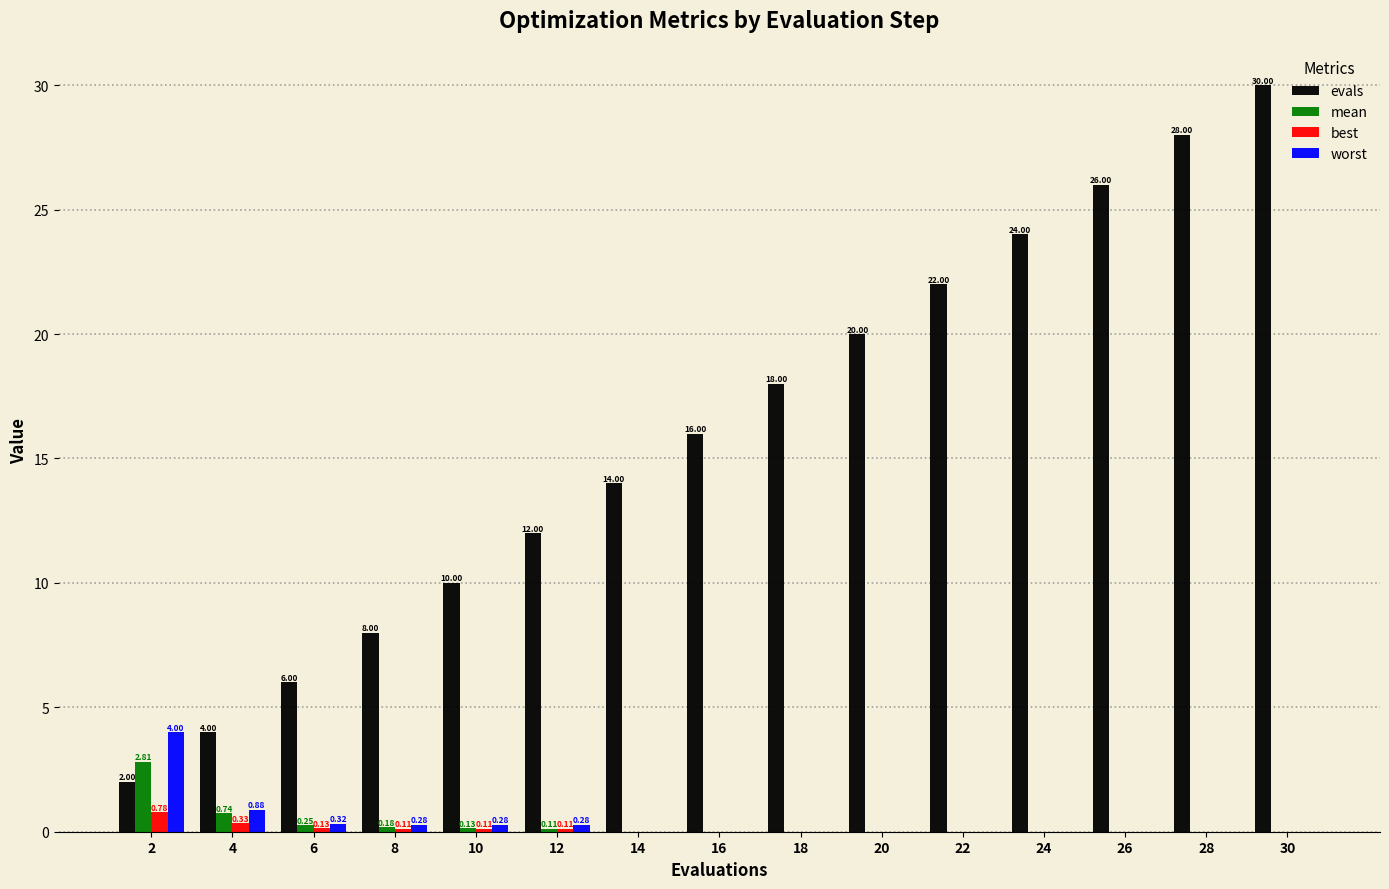

Which series has the largest total across all categories?

evals